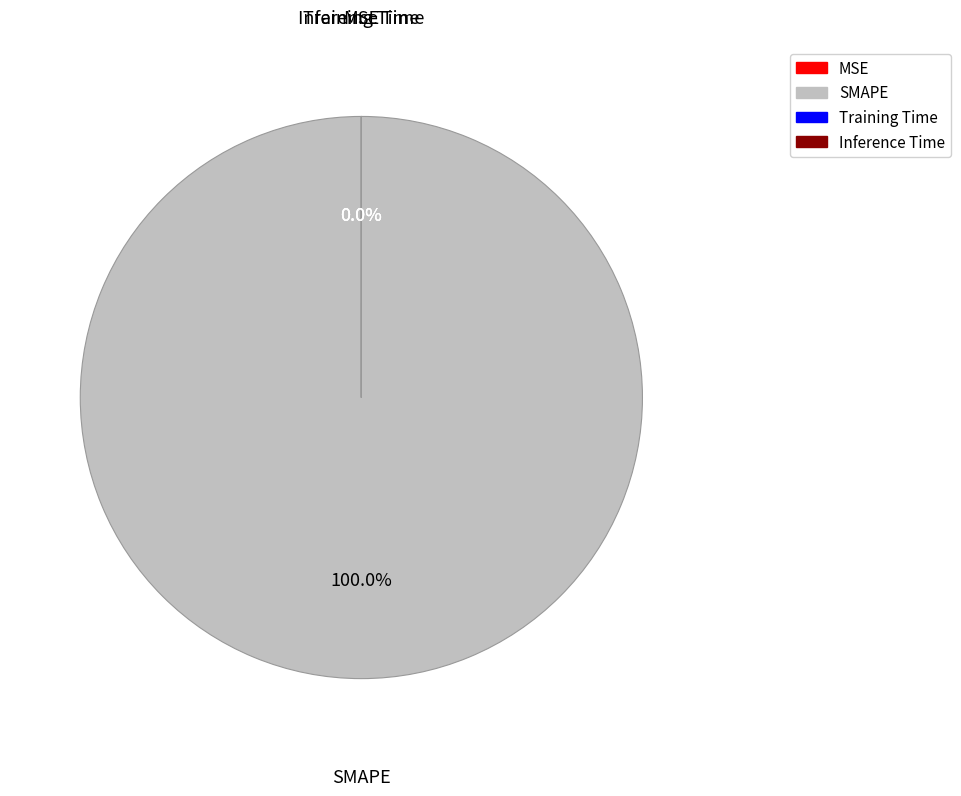

What is the smallest slice in the pie chart?

MSE